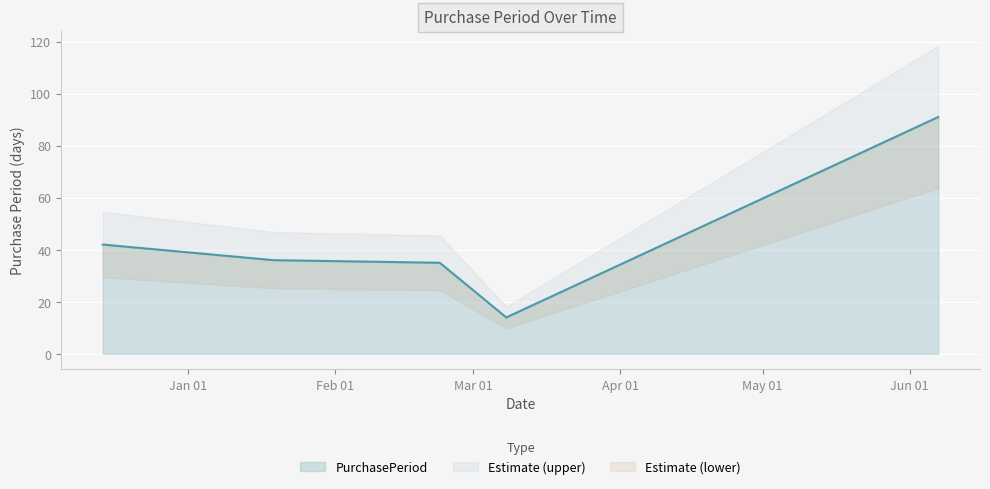

What is the value of the 1st point from the left?

42